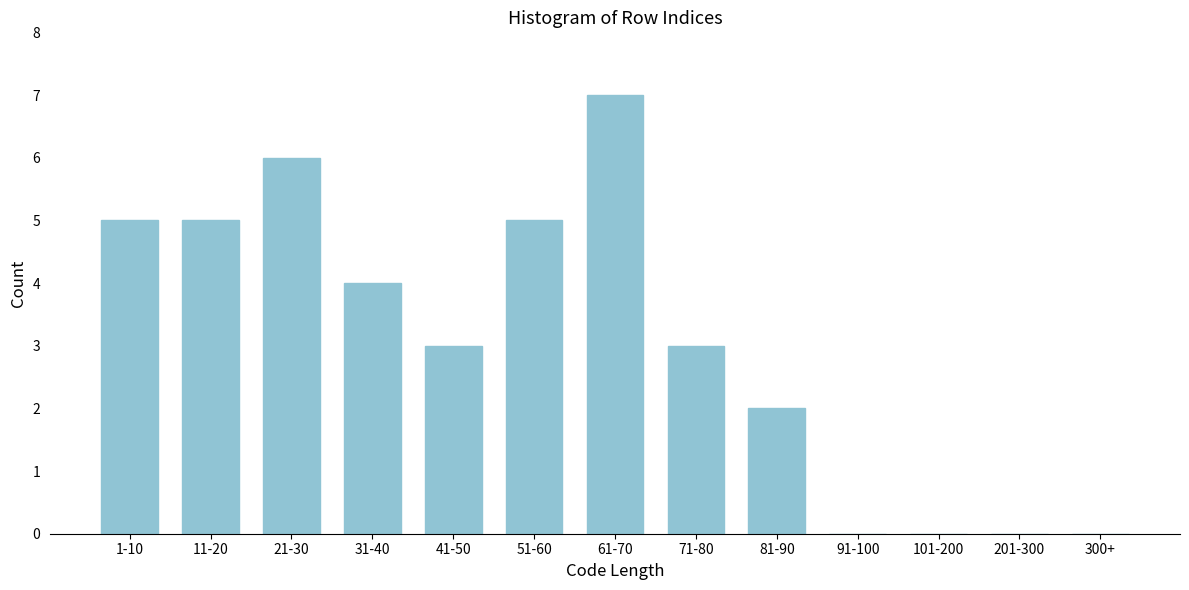

Reading right to left, transcribe all the data shown in this chart.

300+=0	201-300=0	101-200=0	91-100=0	81-90=2	71-80=3	61-70=7	51-60=5	41-50=3	31-40=4	21-30=6	11-20=5	1-10=5